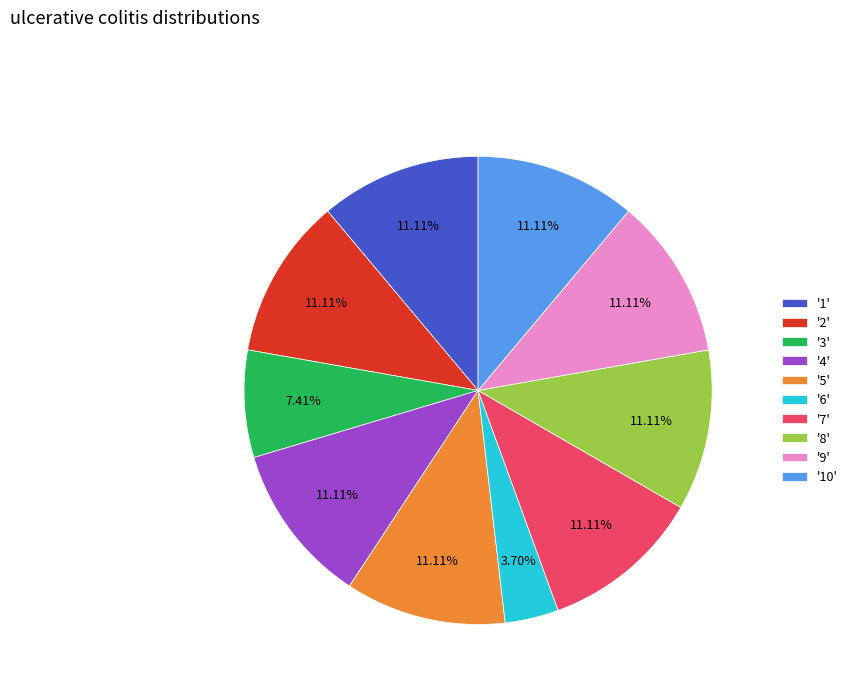

What is the ratio of the value at '6' to the value at '9'?

0.3